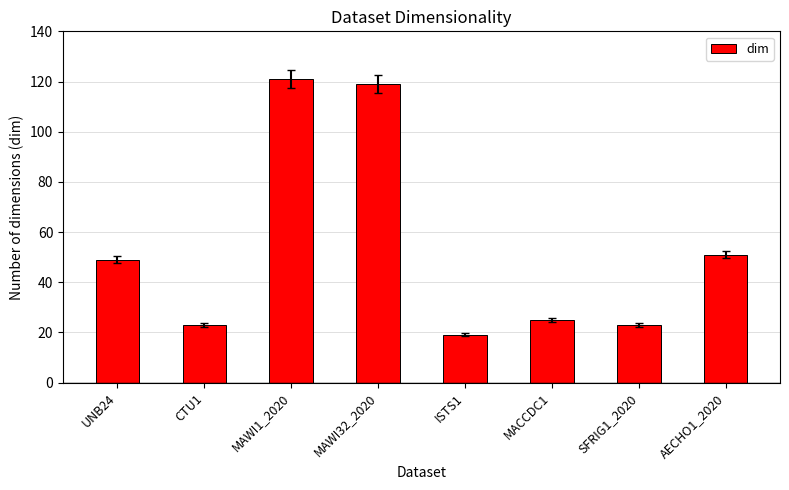

How many values are below 49?

4